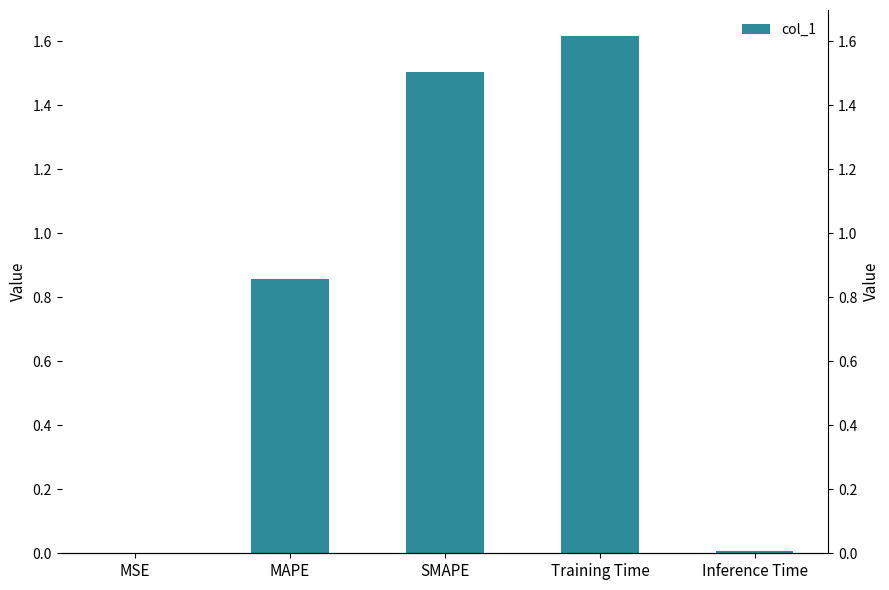

What is the label of the 4th bar from the right?

MAPE